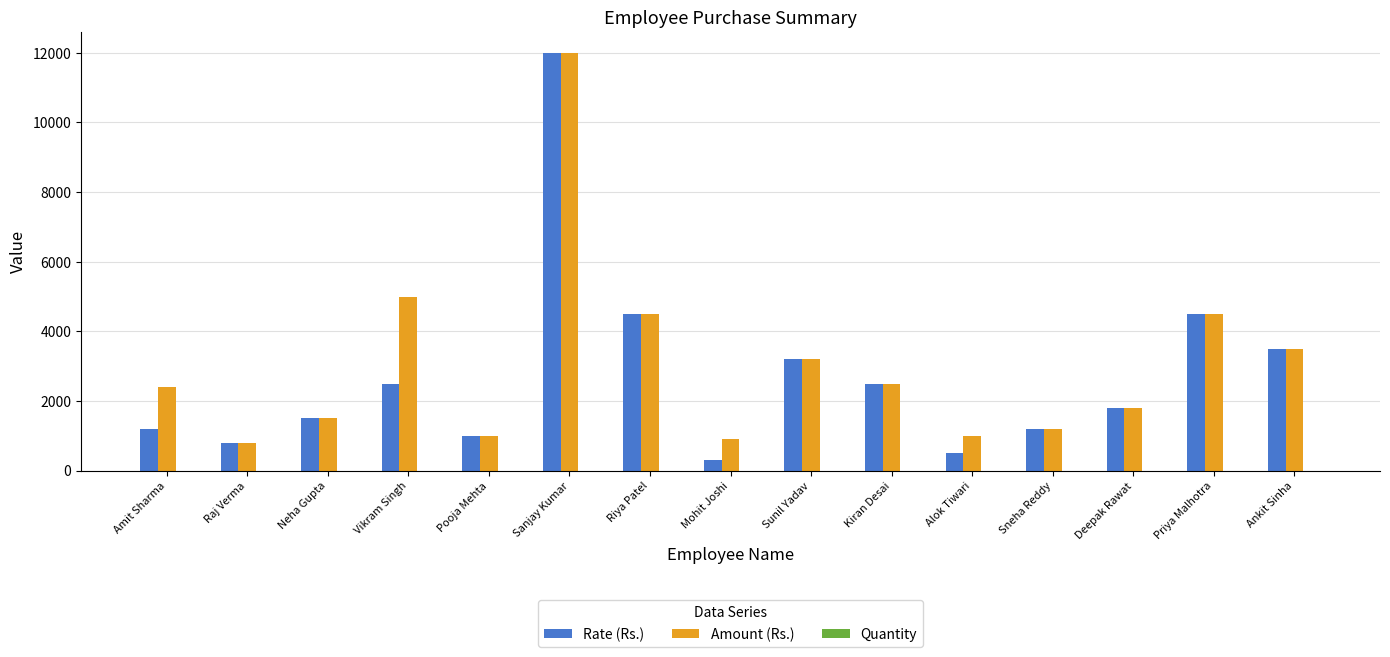

At which label is Amount (Rs.) closest to 6400?

Vikram Singh